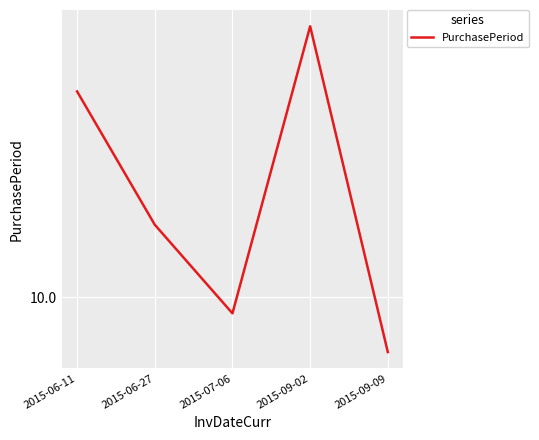

True or false: the data shows 16 at 2015-06-27.

True